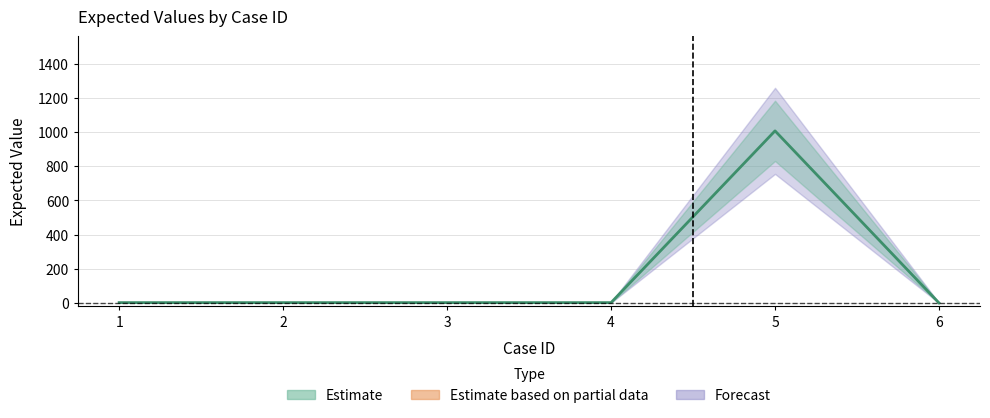

What is the change in value from 5 to 6?

-1007